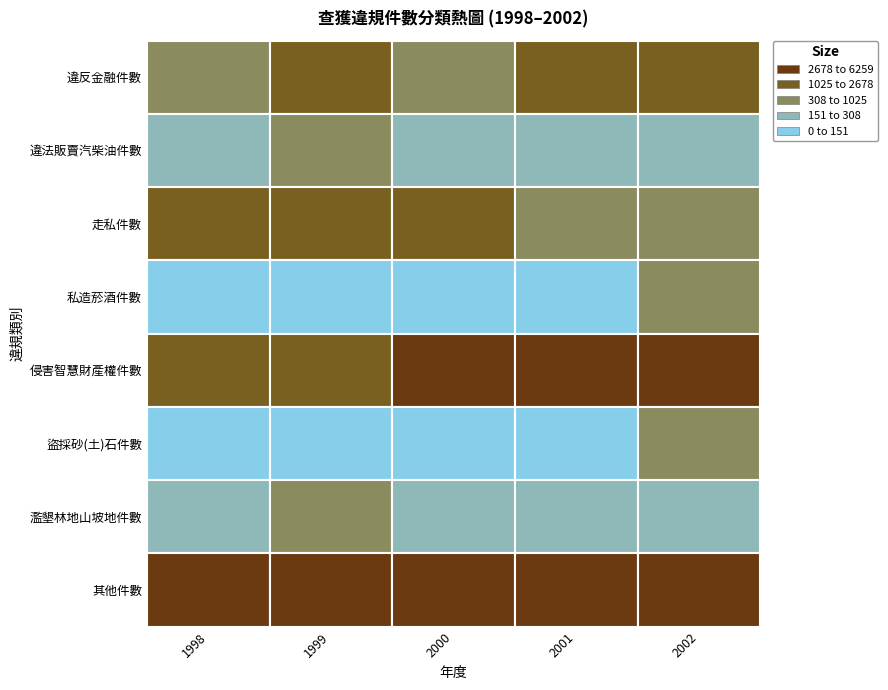

What is the maximum value for 2002?

5118